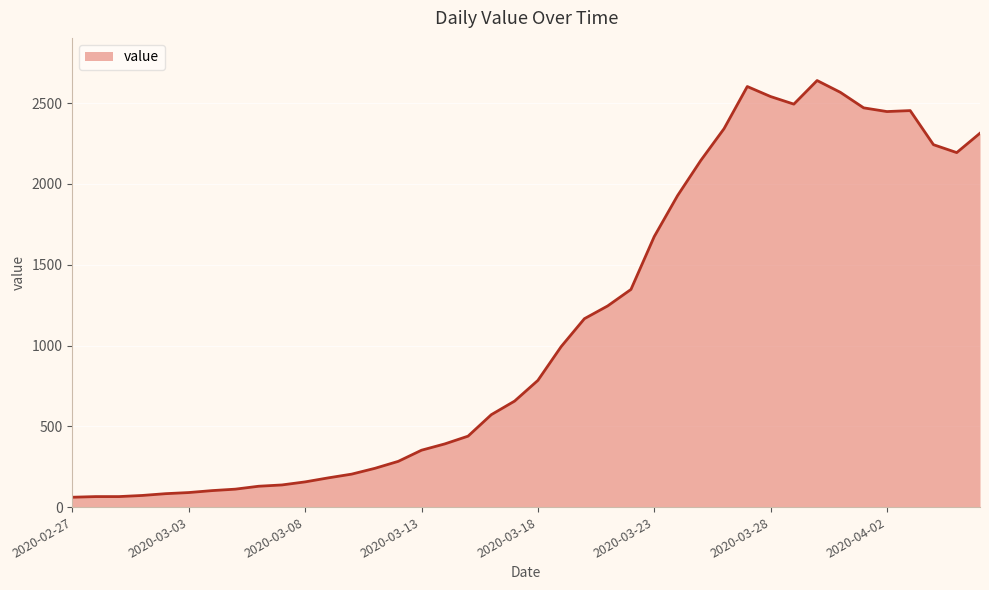

What is the difference between the maximum and minimum values?

2579